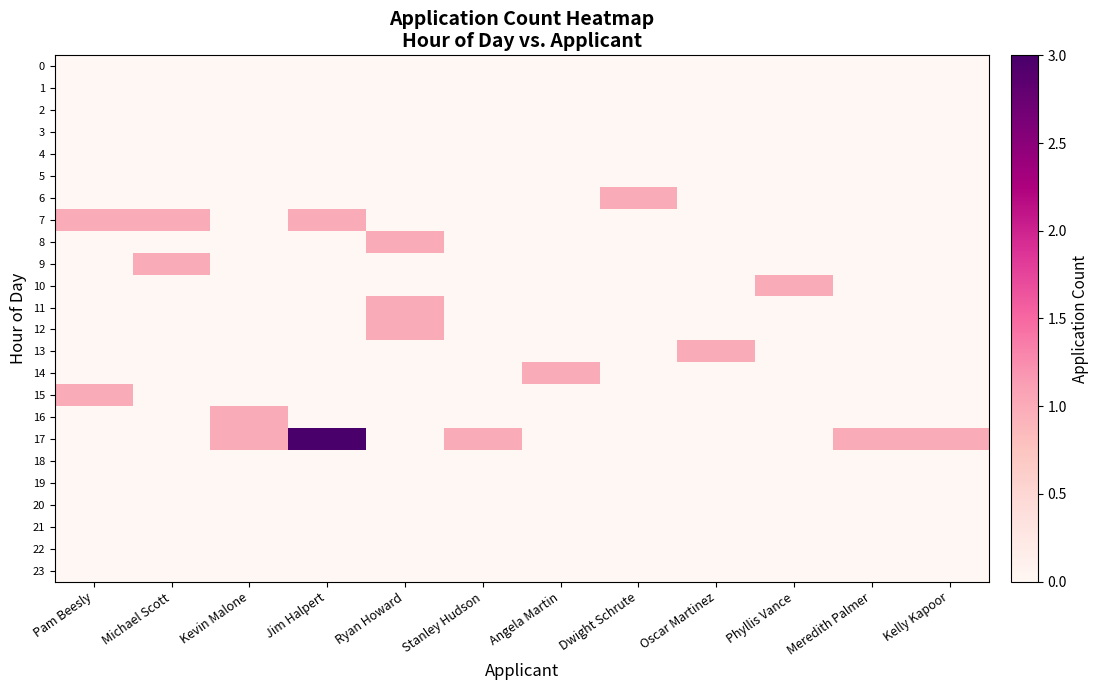

Reading left to right, extract all data points from this chart.

0: Pam Beesly=0	Michael Scott=0	Kevin Malone=0	Jim Halpert=0	Ryan Howard=0	Stanley Hudson=0	Angela Martin=0	Dwight Schrute=0	Oscar Martinez=0	Phyllis Vance=0	Meredith Palmer=0	Kelly Kapoor=0
1: Pam Beesly=0	Michael Scott=0	Kevin Malone=0	Jim Halpert=0	Ryan Howard=0	Stanley Hudson=0	Angela Martin=0	Dwight Schrute=0	Oscar Martinez=0	Phyllis Vance=0	Meredith Palmer=0	Kelly Kapoor=0
2: Pam Beesly=0	Michael Scott=0	Kevin Malone=0	Jim Halpert=0	Ryan Howard=0	Stanley Hudson=0	Angela Martin=0	Dwight Schrute=0	Oscar Martinez=0	Phyllis Vance=0	Meredith Palmer=0	Kelly Kapoor=0
3: Pam Beesly=0	Michael Scott=0	Kevin Malone=0	Jim Halpert=0	Ryan Howard=0	Stanley Hudson=0	Angela Martin=0	Dwight Schrute=0	Oscar Martinez=0	Phyllis Vance=0	Meredith Palmer=0	Kelly Kapoor=0
4: Pam Beesly=0	Michael Scott=0	Kevin Malone=0	Jim Halpert=0	Ryan Howard=0	Stanley Hudson=0	Angela Martin=0	Dwight Schrute=0	Oscar Martinez=0	Phyllis Vance=0	Meredith Palmer=0	Kelly Kapoor=0
5: Pam Beesly=0	Michael Scott=0	Kevin Malone=0	Jim Halpert=0	Ryan Howard=0	Stanley Hudson=0	Angela Martin=0	Dwight Schrute=0	Oscar Martinez=0	Phyllis Vance=0	Meredith Palmer=0	Kelly Kapoor=0
6: Pam Beesly=0	Michael Scott=0	Kevin Malone=0	Jim Halpert=0	Ryan Howard=0	Stanley Hudson=0	Angela Martin=0	Dwight Schrute=1	Oscar Martinez=0	Phyllis Vance=0	Meredith Palmer=0	Kelly Kapoor=0
7: Pam Beesly=1	Michael Scott=1	Kevin Malone=0	Jim Halpert=1	Ryan Howard=0	Stanley Hudson=0	Angela Martin=0	Dwight Schrute=0	Oscar Martinez=0	Phyllis Vance=0	Meredith Palmer=0	Kelly Kapoor=0
8: Pam Beesly=0	Michael Scott=0	Kevin Malone=0	Jim Halpert=0	Ryan Howard=1	Stanley Hudson=0	Angela Martin=0	Dwight Schrute=0	Oscar Martinez=0	Phyllis Vance=0	Meredith Palmer=0	Kelly Kapoor=0
9: Pam Beesly=0	Michael Scott=1	Kevin Malone=0	Jim Halpert=0	Ryan Howard=0	Stanley Hudson=0	Angela Martin=0	Dwight Schrute=0	Oscar Martinez=0	Phyllis Vance=0	Meredith Palmer=0	Kelly Kapoor=0
10: Pam Beesly=0	Michael Scott=0	Kevin Malone=0	Jim Halpert=0	Ryan Howard=0	Stanley Hudson=0	Angela Martin=0	Dwight Schrute=0	Oscar Martinez=0	Phyllis Vance=1	Meredith Palmer=0	Kelly Kapoor=0
11: Pam Beesly=0	Michael Scott=0	Kevin Malone=0	Jim Halpert=0	Ryan Howard=1	Stanley Hudson=0	Angela Martin=0	Dwight Schrute=0	Oscar Martinez=0	Phyllis Vance=0	Meredith Palmer=0	Kelly Kapoor=0
12: Pam Beesly=0	Michael Scott=0	Kevin Malone=0	Jim Halpert=0	Ryan Howard=1	Stanley Hudson=0	Angela Martin=0	Dwight Schrute=0	Oscar Martinez=0	Phyllis Vance=0	Meredith Palmer=0	Kelly Kapoor=0
13: Pam Beesly=0	Michael Scott=0	Kevin Malone=0	Jim Halpert=0	Ryan Howard=0	Stanley Hudson=0	Angela Martin=0	Dwight Schrute=0	Oscar Martinez=1	Phyllis Vance=0	Meredith Palmer=0	Kelly Kapoor=0
14: Pam Beesly=0	Michael Scott=0	Kevin Malone=0	Jim Halpert=0	Ryan Howard=0	Stanley Hudson=0	Angela Martin=1	Dwight Schrute=0	Oscar Martinez=0	Phyllis Vance=0	Meredith Palmer=0	Kelly Kapoor=0
15: Pam Beesly=1	Michael Scott=0	Kevin Malone=0	Jim Halpert=0	Ryan Howard=0	Stanley Hudson=0	Angela Martin=0	Dwight Schrute=0	Oscar Martinez=0	Phyllis Vance=0	Meredith Palmer=0	Kelly Kapoor=0
16: Pam Beesly=0	Michael Scott=0	Kevin Malone=1	Jim Halpert=0	Ryan Howard=0	Stanley Hudson=0	Angela Martin=0	Dwight Schrute=0	Oscar Martinez=0	Phyllis Vance=0	Meredith Palmer=0	Kelly Kapoor=0
17: Pam Beesly=0	Michael Scott=0	Kevin Malone=1	Jim Halpert=3	Ryan Howard=0	Stanley Hudson=1	Angela Martin=0	Dwight Schrute=0	Oscar Martinez=0	Phyllis Vance=0	Meredith Palmer=1	Kelly Kapoor=1
18: Pam Beesly=0	Michael Scott=0	Kevin Malone=0	Jim Halpert=0	Ryan Howard=0	Stanley Hudson=0	Angela Martin=0	Dwight Schrute=0	Oscar Martinez=0	Phyllis Vance=0	Meredith Palmer=0	Kelly Kapoor=0
19: Pam Beesly=0	Michael Scott=0	Kevin Malone=0	Jim Halpert=0	Ryan Howard=0	Stanley Hudson=0	Angela Martin=0	Dwight Schrute=0	Oscar Martinez=0	Phyllis Vance=0	Meredith Palmer=0	Kelly Kapoor=0
20: Pam Beesly=0	Michael Scott=0	Kevin Malone=0	Jim Halpert=0	Ryan Howard=0	Stanley Hudson=0	Angela Martin=0	Dwight Schrute=0	Oscar Martinez=0	Phyllis Vance=0	Meredith Palmer=0	Kelly Kapoor=0
21: Pam Beesly=0	Michael Scott=0	Kevin Malone=0	Jim Halpert=0	Ryan Howard=0	Stanley Hudson=0	Angela Martin=0	Dwight Schrute=0	Oscar Martinez=0	Phyllis Vance=0	Meredith Palmer=0	Kelly Kapoor=0
22: Pam Beesly=0	Michael Scott=0	Kevin Malone=0	Jim Halpert=0	Ryan Howard=0	Stanley Hudson=0	Angela Martin=0	Dwight Schrute=0	Oscar Martinez=0	Phyllis Vance=0	Meredith Palmer=0	Kelly Kapoor=0
23: Pam Beesly=0	Michael Scott=0	Kevin Malone=0	Jim Halpert=0	Ryan Howard=0	Stanley Hudson=0	Angela Martin=0	Dwight Schrute=0	Oscar Martinez=0	Phyllis Vance=0	Meredith Palmer=0	Kelly Kapoor=0